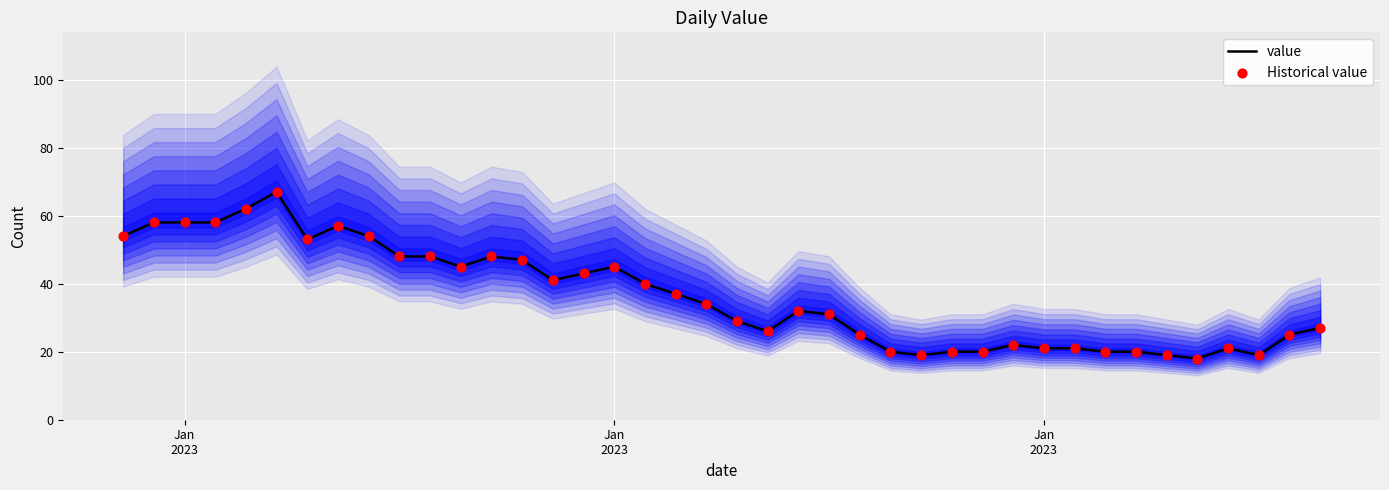

Which series has the largest total across all categories?

value